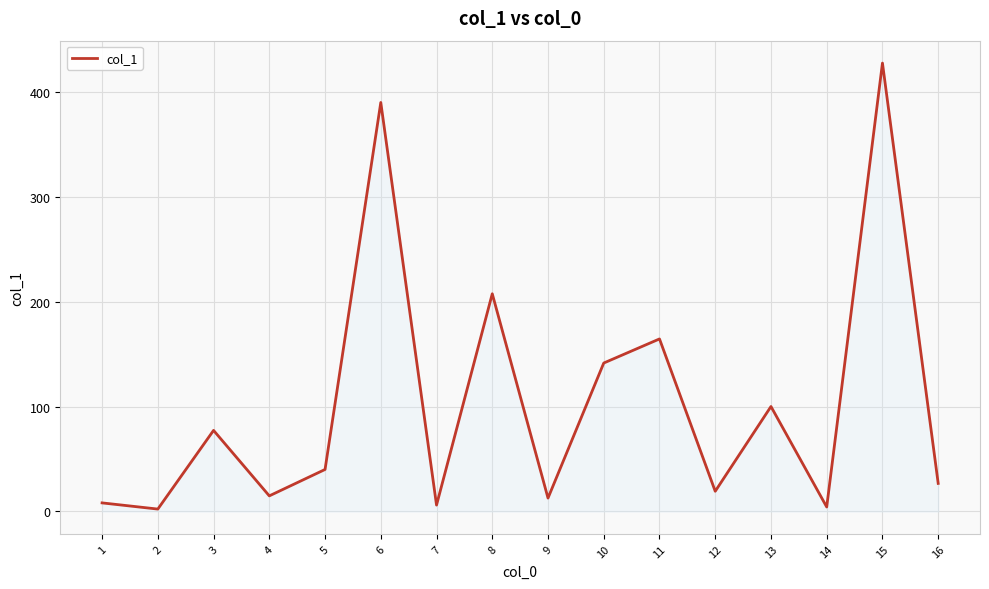

What is the average value?

102.8